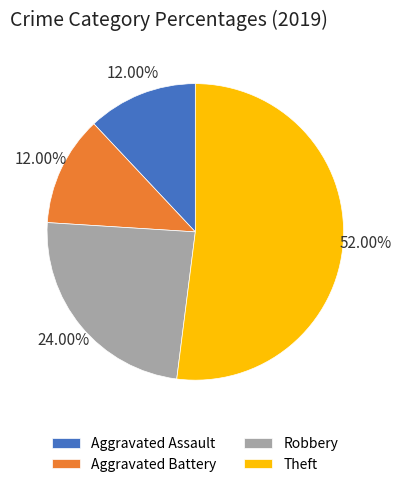

Is the sum of Aggravated Assault and Robbery greater than half?

No